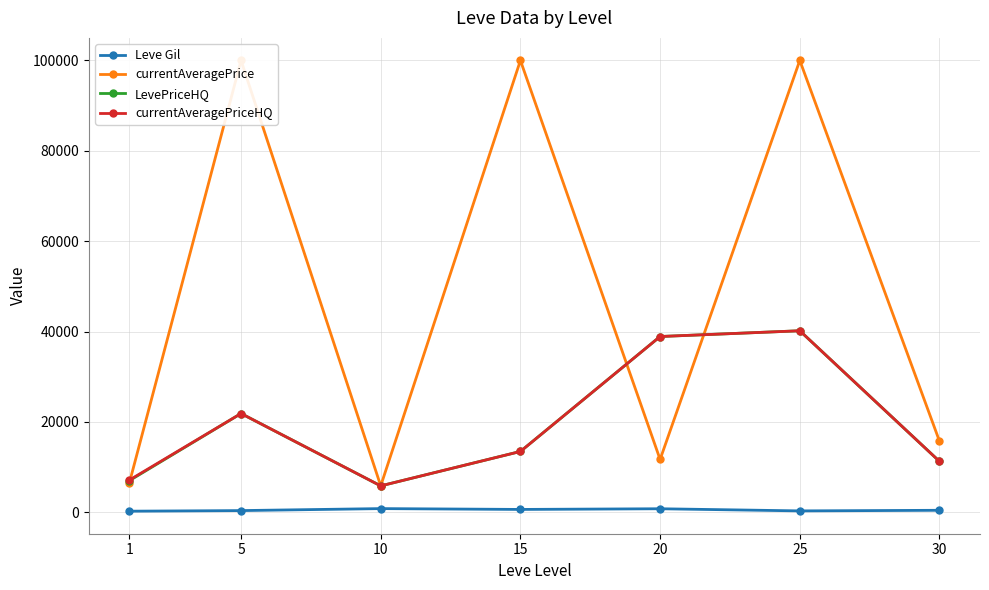

True or false: Leve Gil has a value of 363.3 at 5.

True